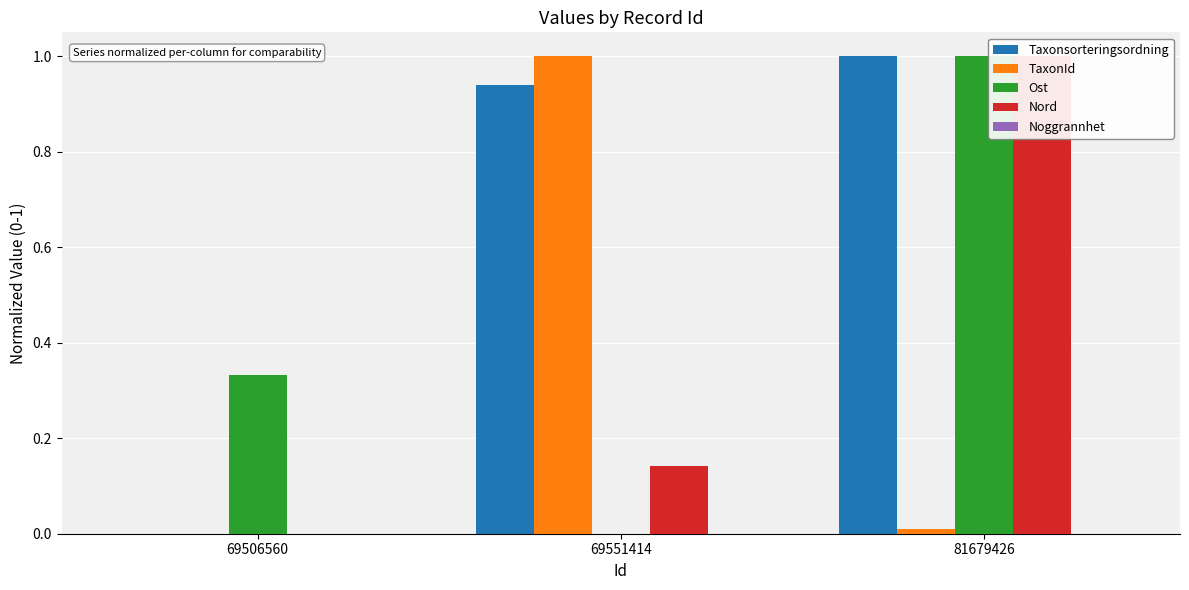

List the labels in order of Taxonsorteringsordning value, smallest first.

69506560, 69551414, 81679426